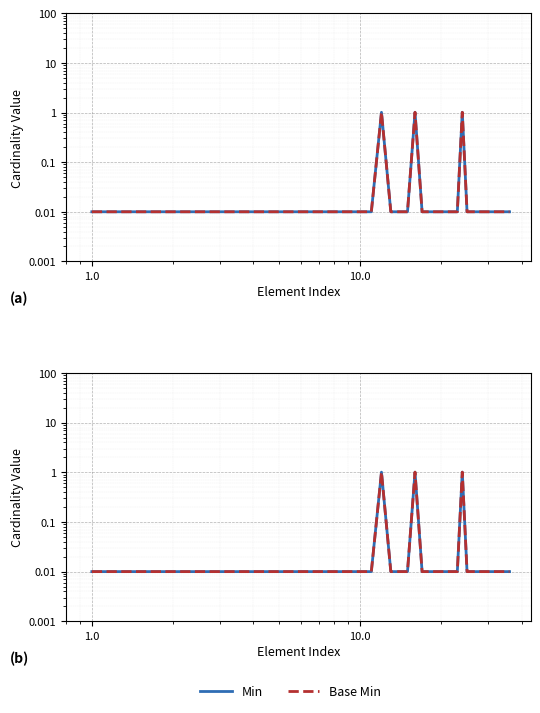

True or false: Base Min has more than 1 interior local peaks.

True